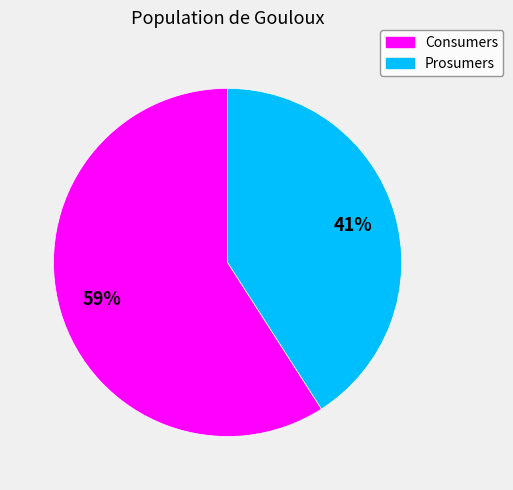

To the nearest percent, what percentage of the pie is Consumers?

59%